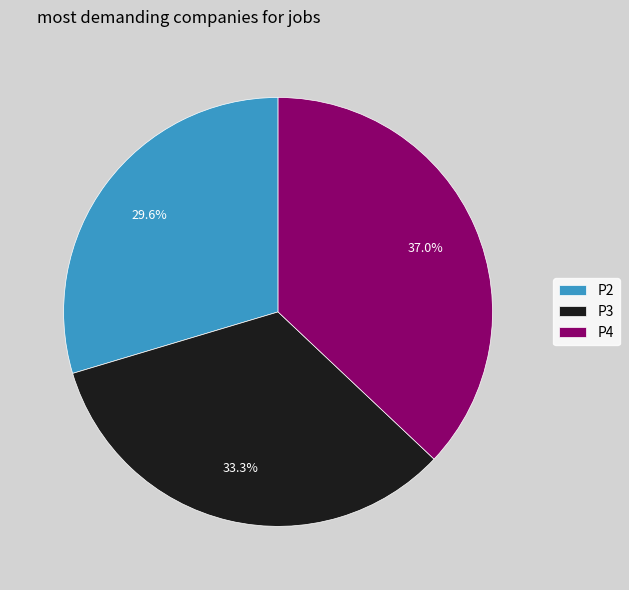

How much of the chart is everything except P3?

66.7%